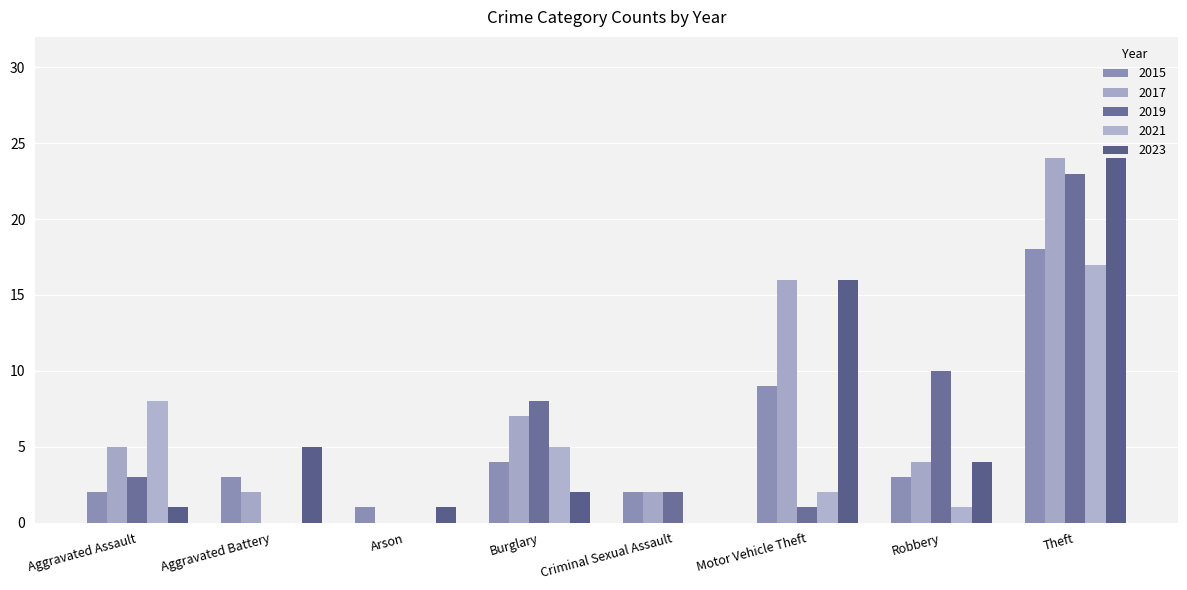

The 2015 series shows 6 at Theft. True or false?

False